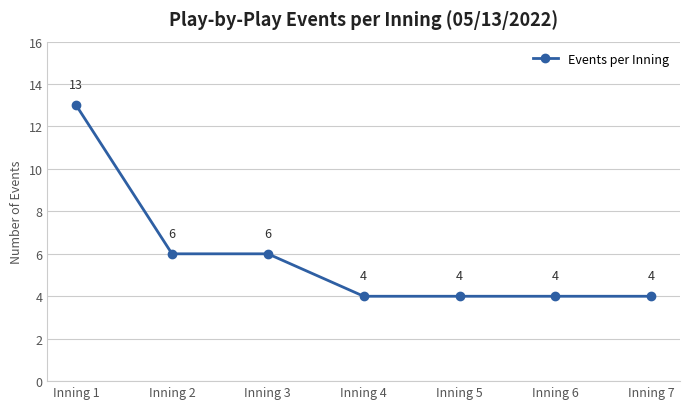

Between Inning 6 and Inning 1, which is larger?

Inning 1